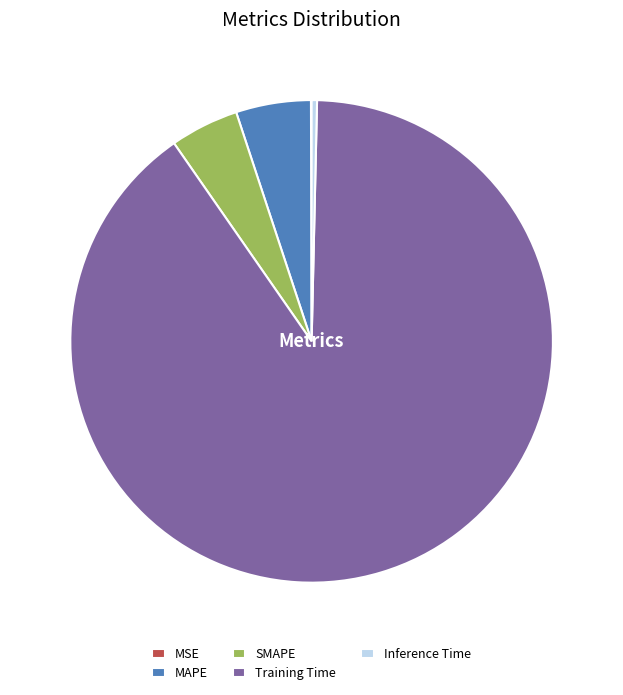

True or false: Inference Time accounts for 15% of the total.

False